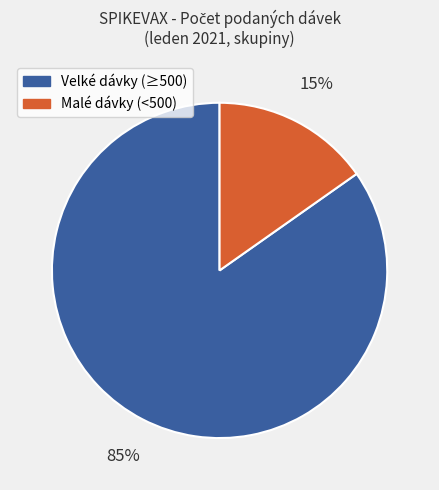

To the nearest percent, what is the difference between the largest and smallest slice percentages?

70%